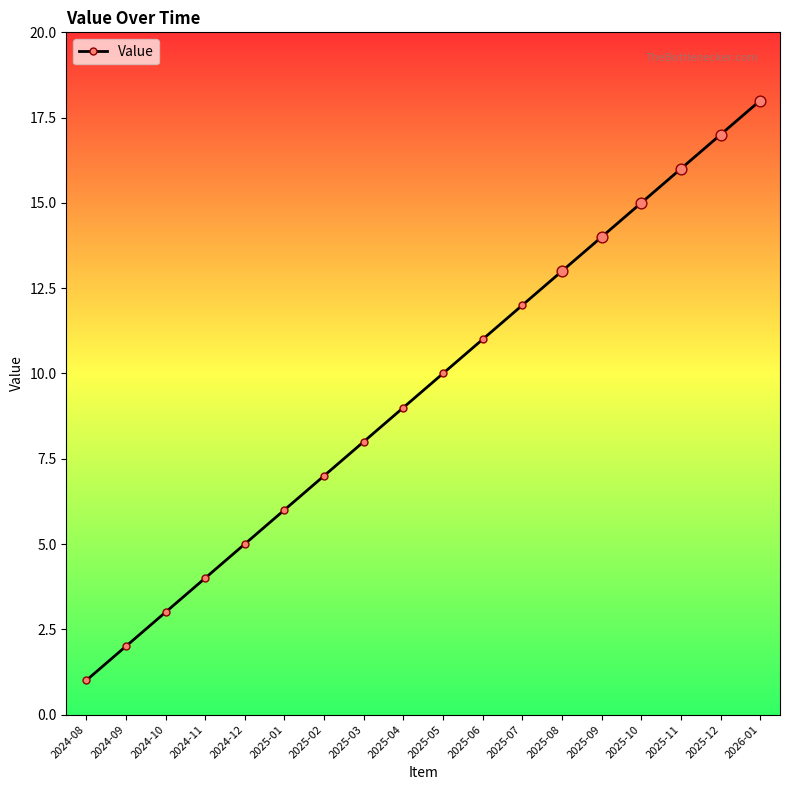

Which has a higher value, 2025-02 or 2025-11?

2025-11